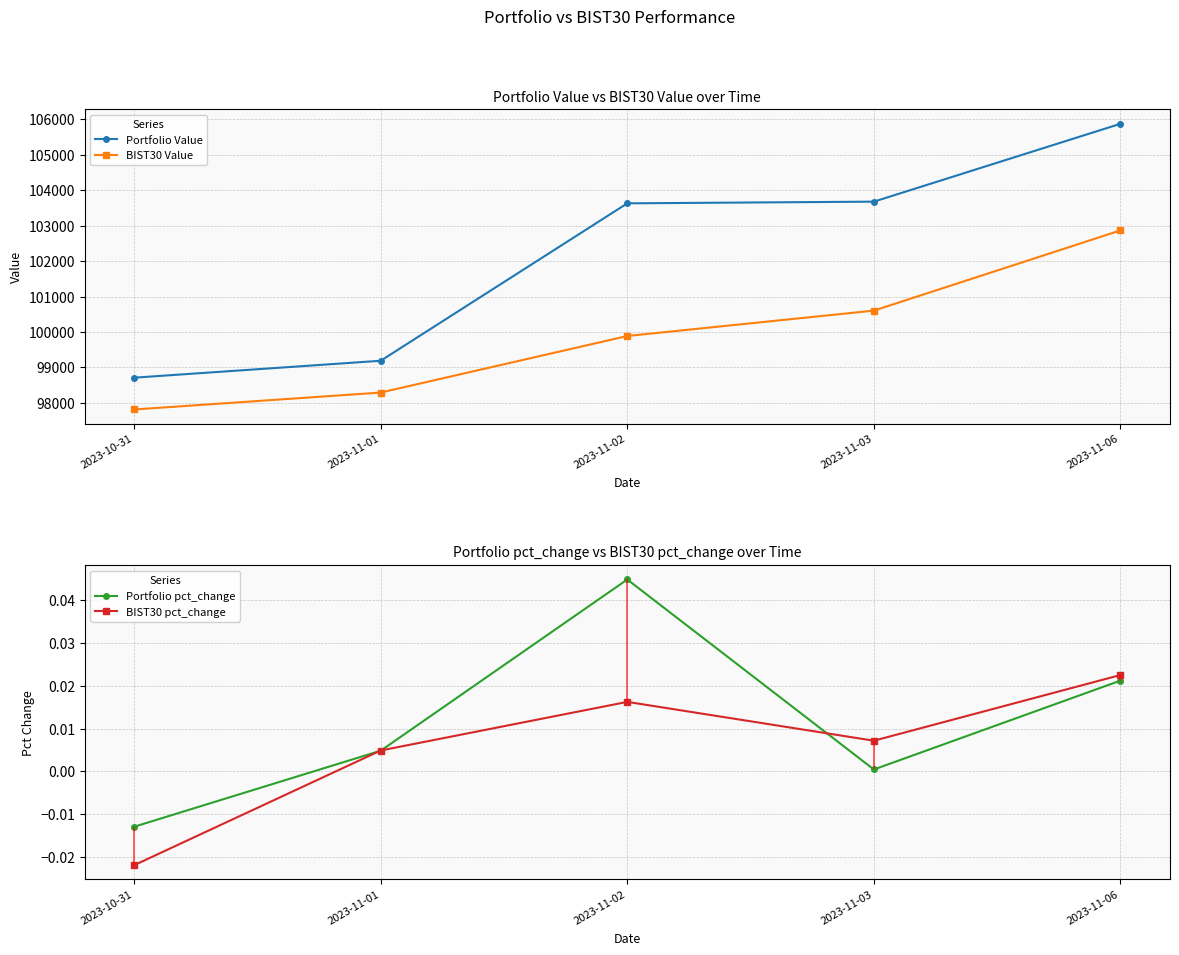

True or false: Portfolio Value and BIST30 Value cross at least once.

False